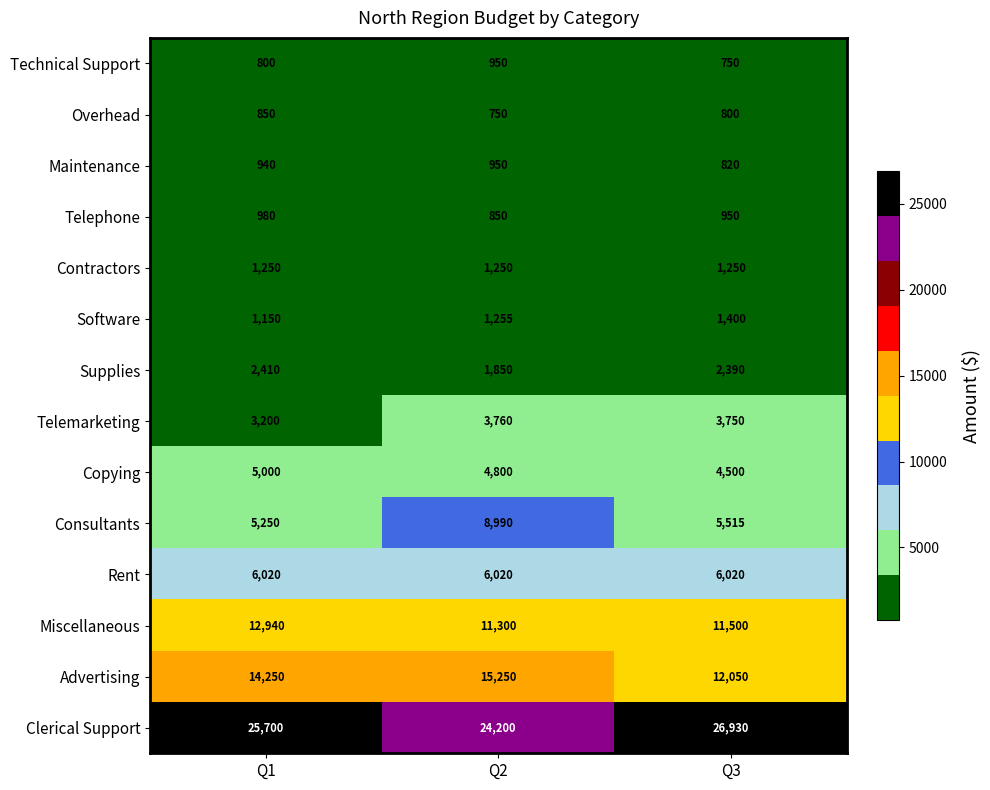

How many series are shown in this chart?

14